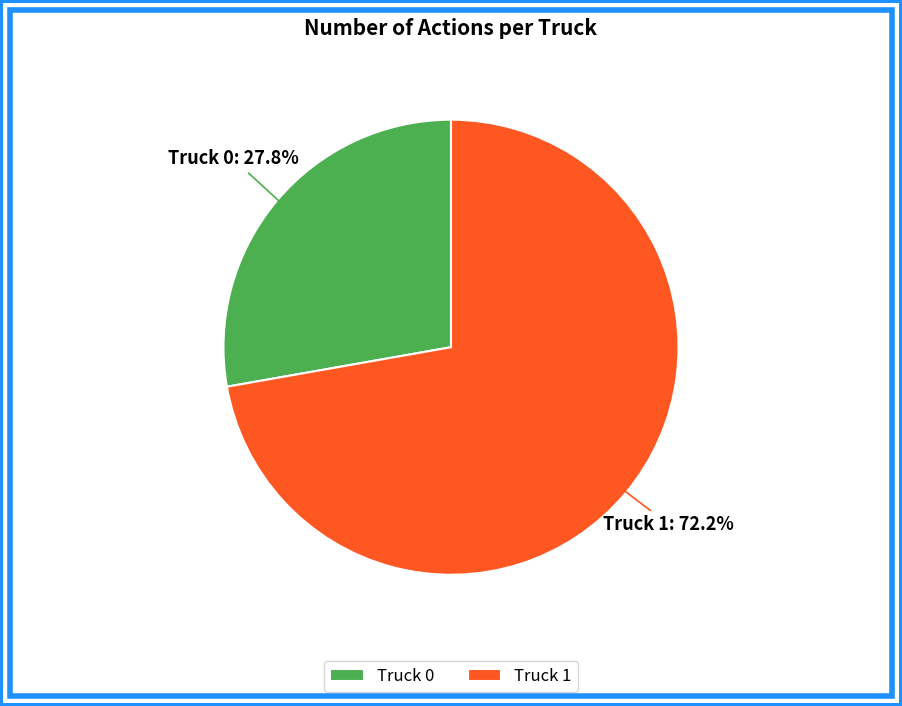

Rank the categories by value from highest to lowest.

Truck 1, Truck 0